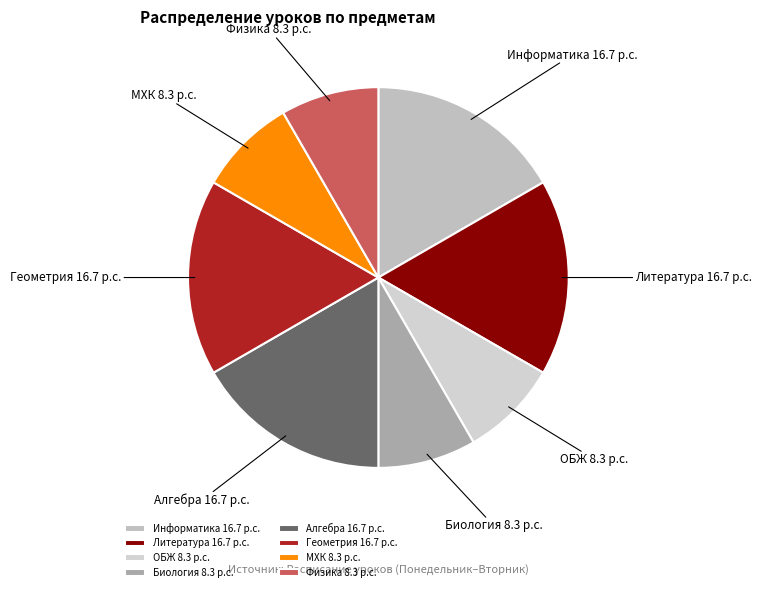

Does Физика represent more than half of the total?

No